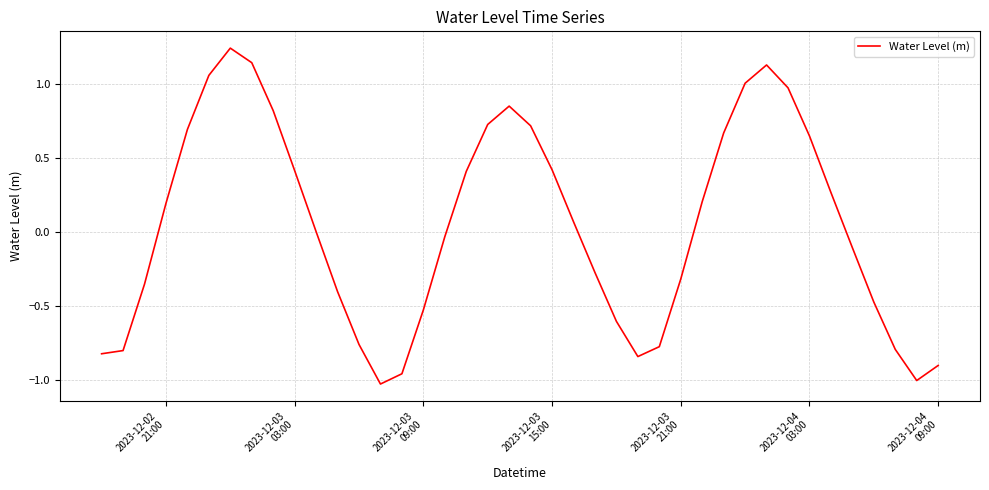

What is the difference between the maximum and minimum values?

2.3